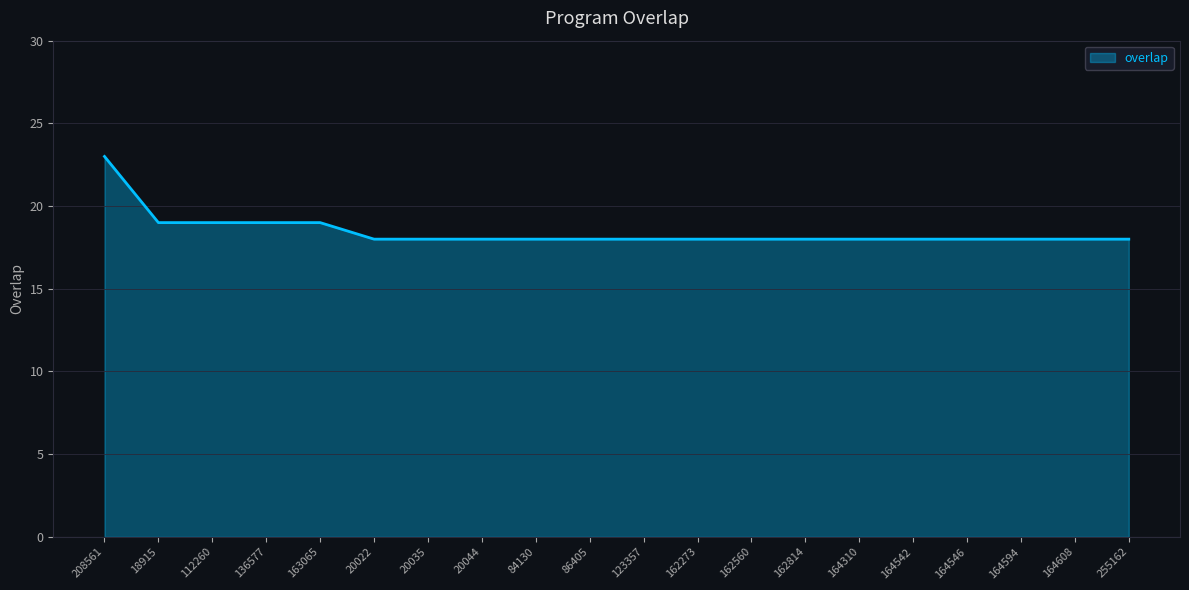

Read the value at 18915.

19